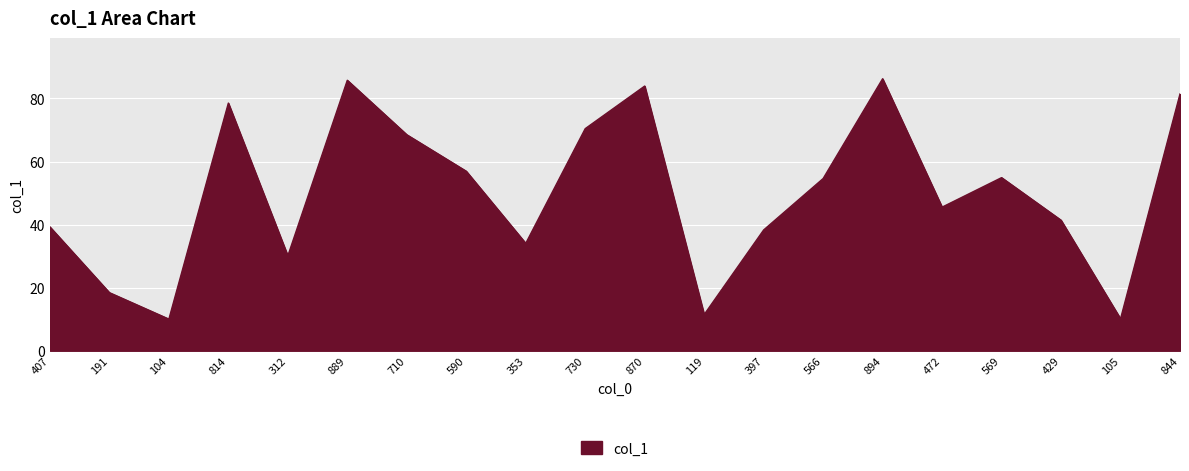

What is the change in value from 353 to 894?

+52.2